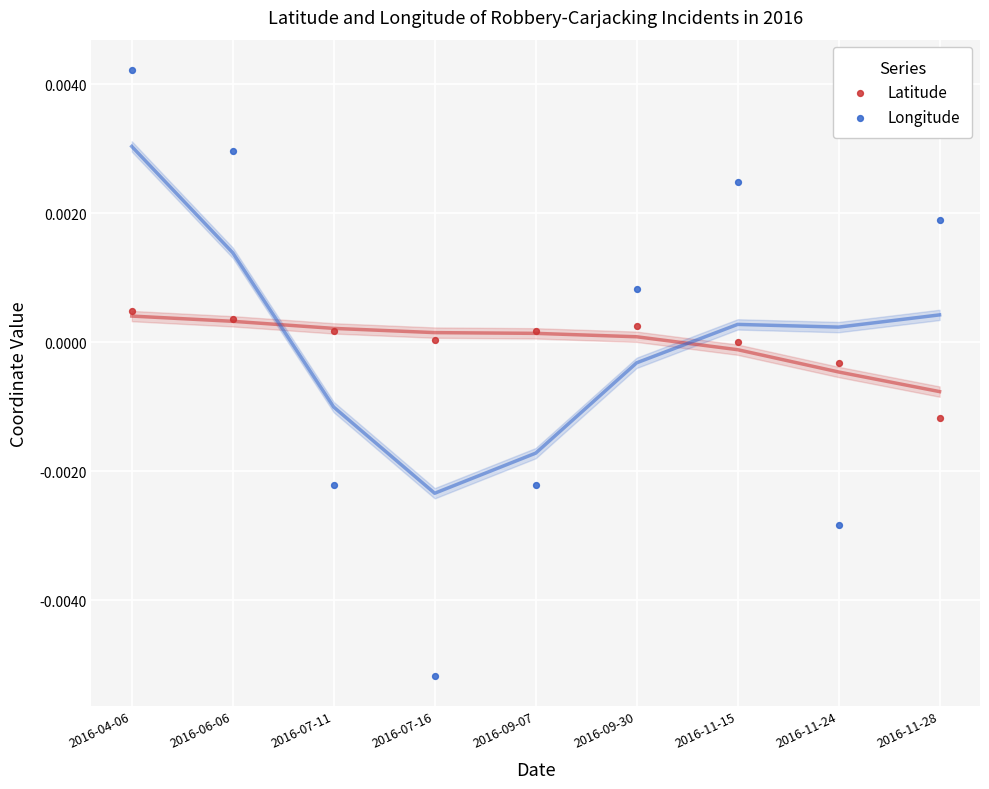

Which series has the widest spread of Y values?

Longitude